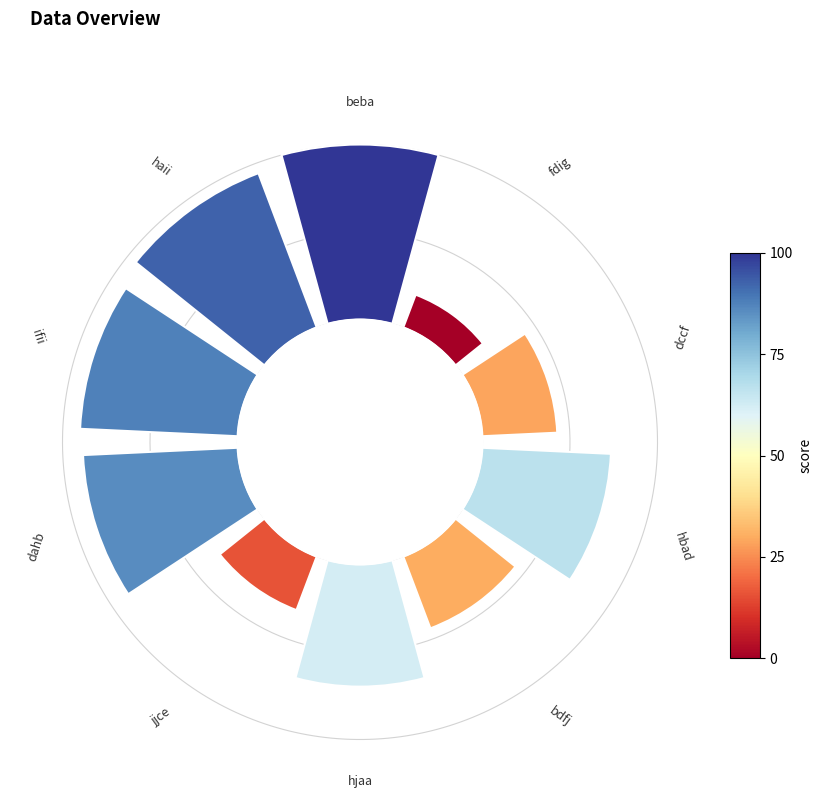

Does 8 account for over 50% of the chart?

No